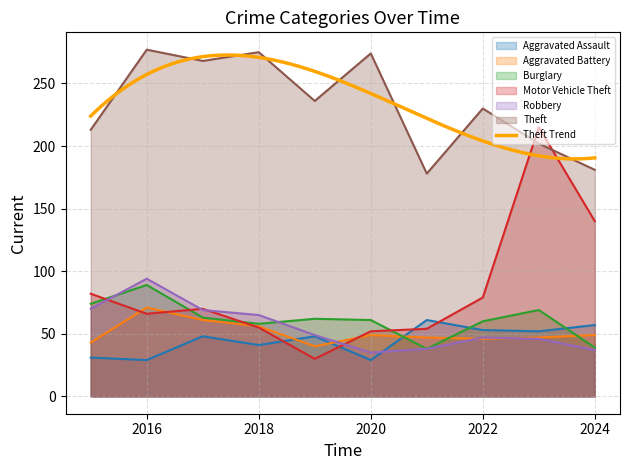

At which label does Burglary first exceed 62?

2015